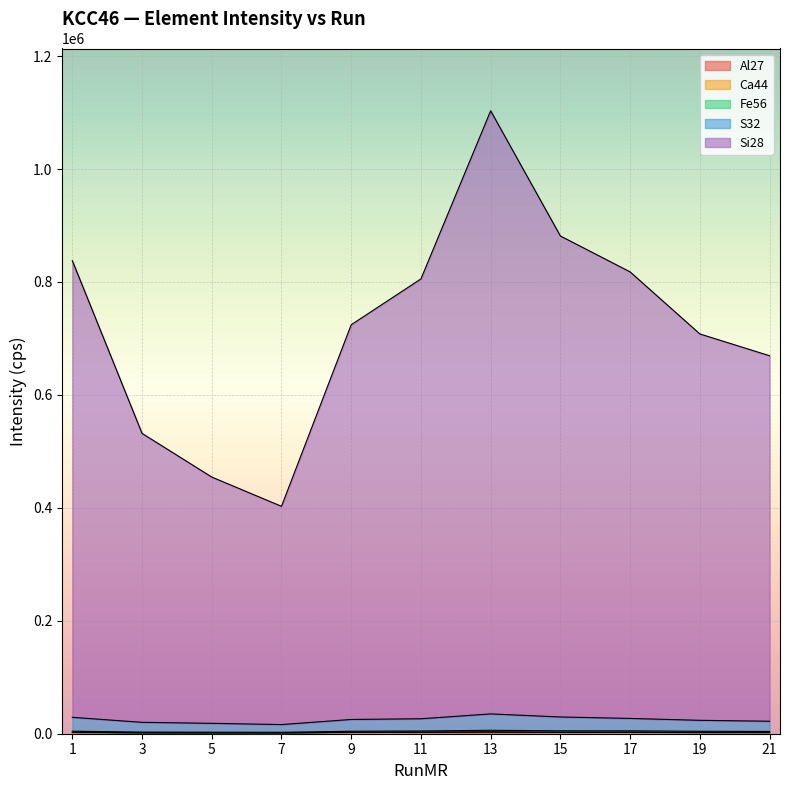

At which category does Fe56 reach its first local peak?

13